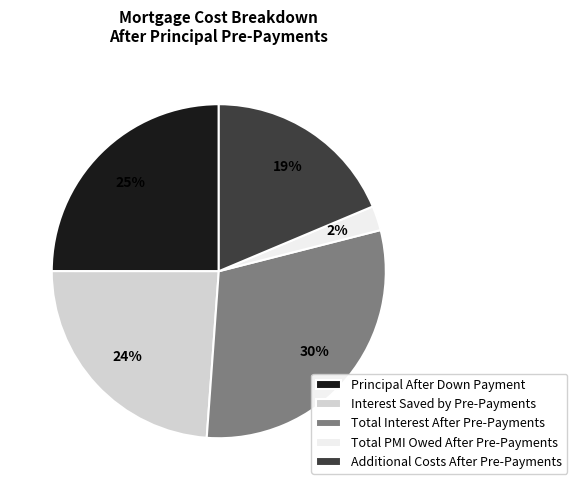

Count the number of slices in the pie.

5